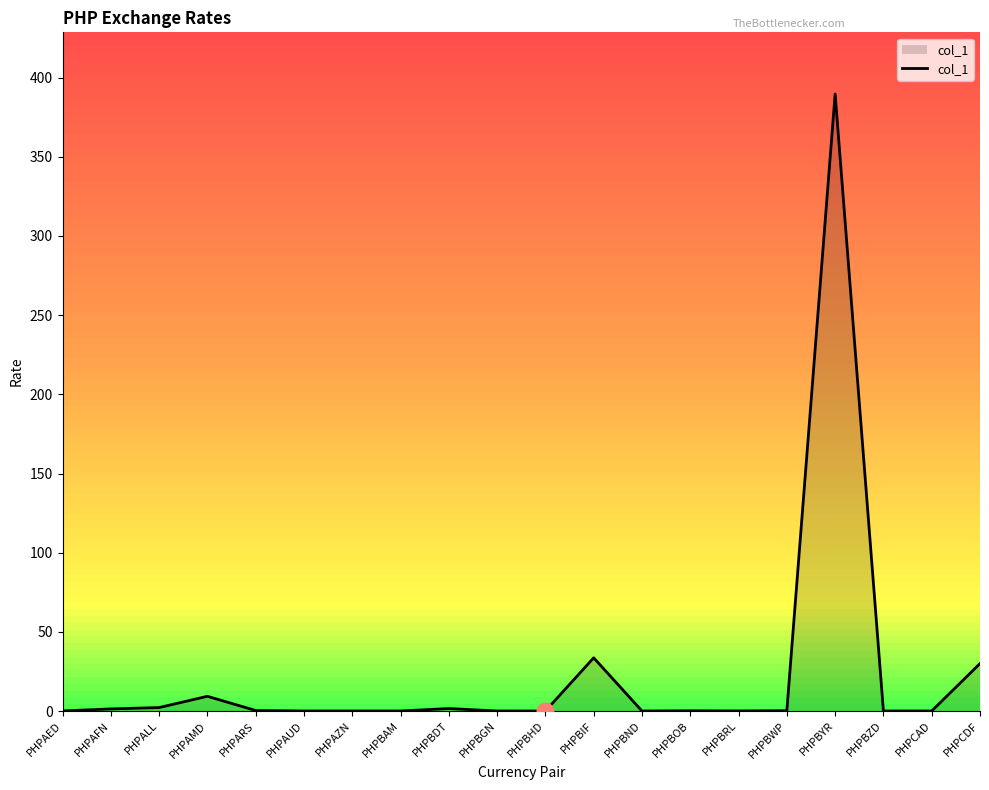

How many distinct data groups are displayed?

1